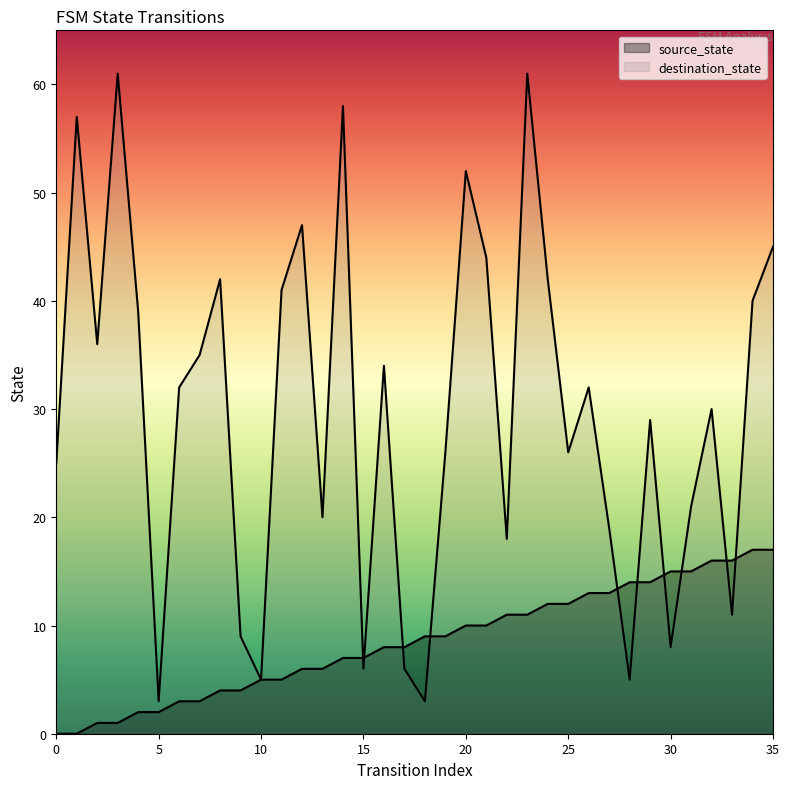

How many lines are shown in the chart?

2